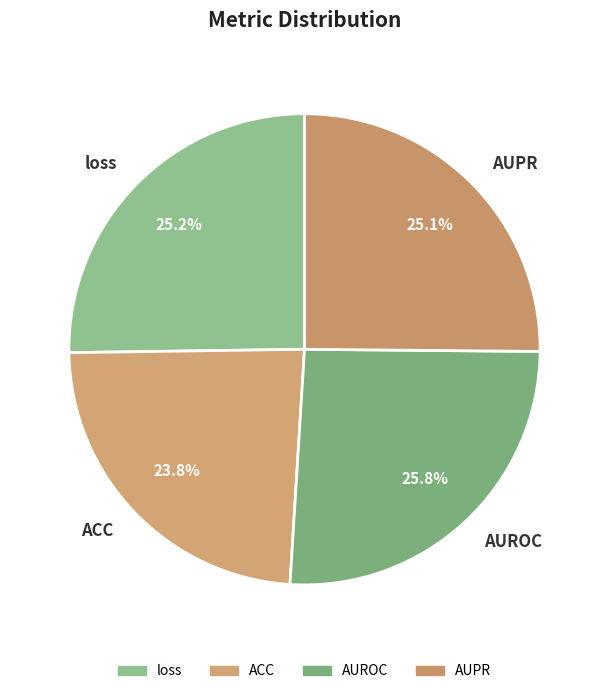

Which category has the biggest portion of the pie?

AUROC